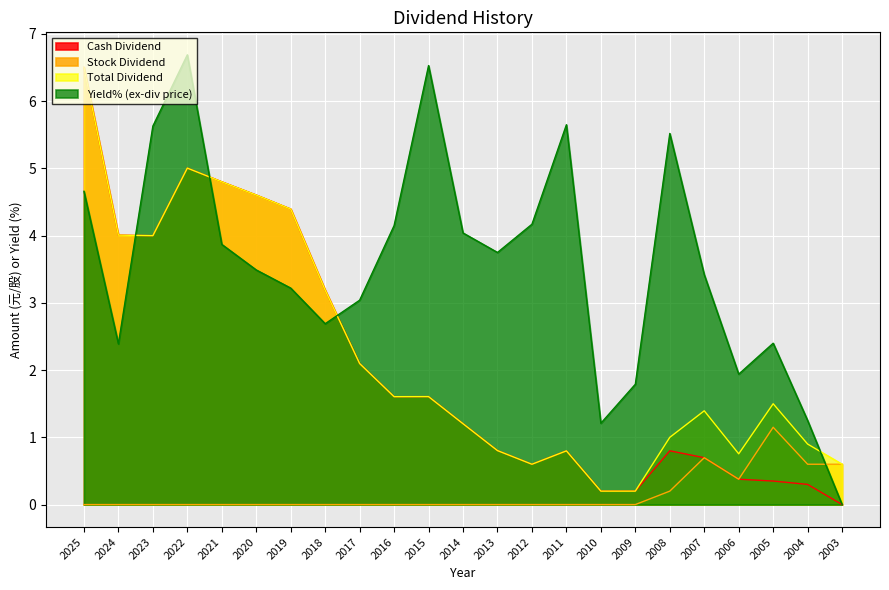

What are all the series names shown in the legend?

Cash Dividend, Stock Dividend, Total Dividend, Yield% (ex-div price)